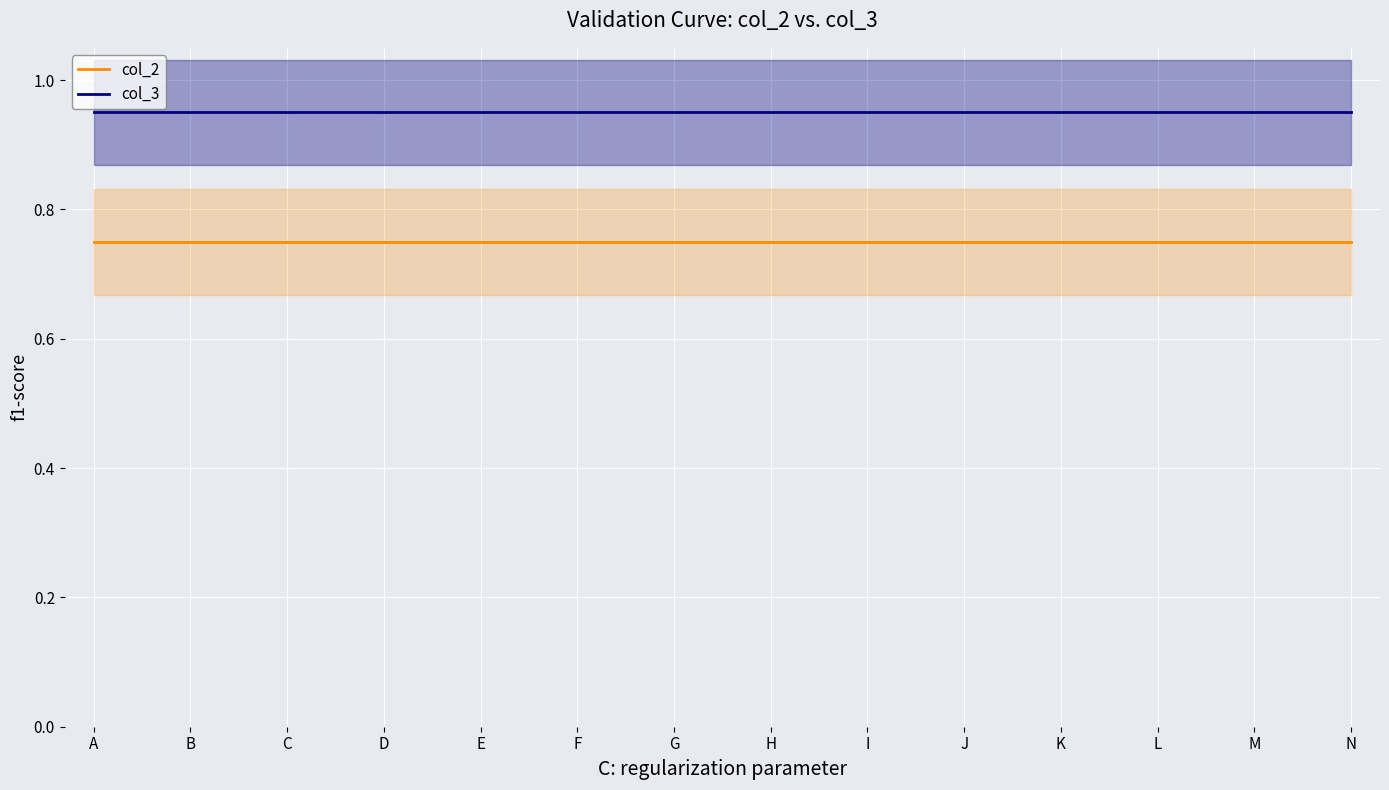

True or false: col_3 and col_2 intersect in this chart.

False